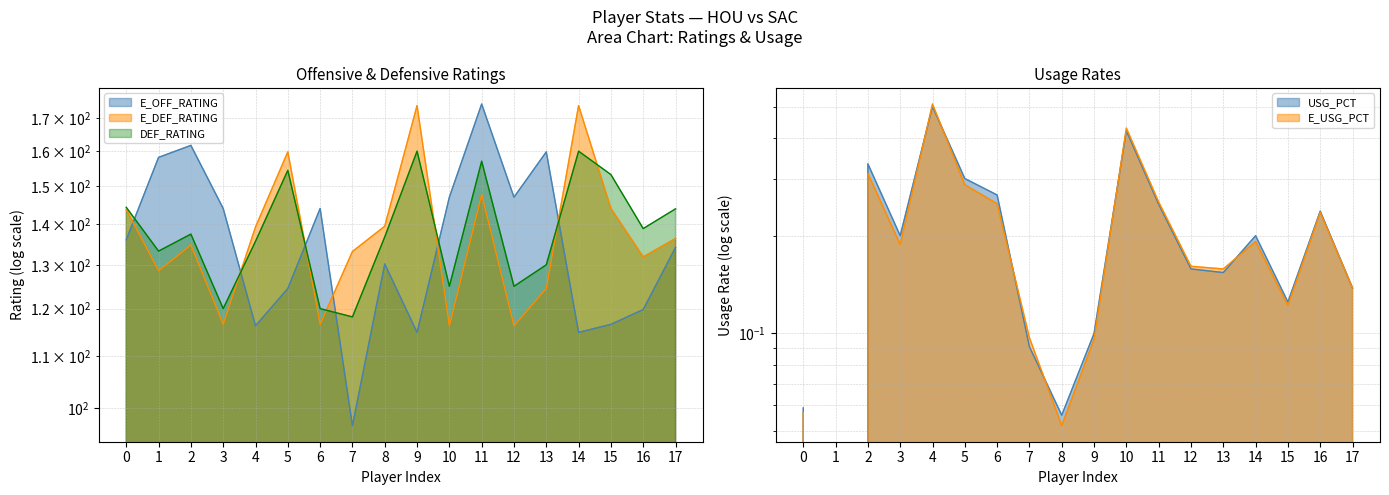

What value does the E_OFF_RATING series have at 12?

147.1